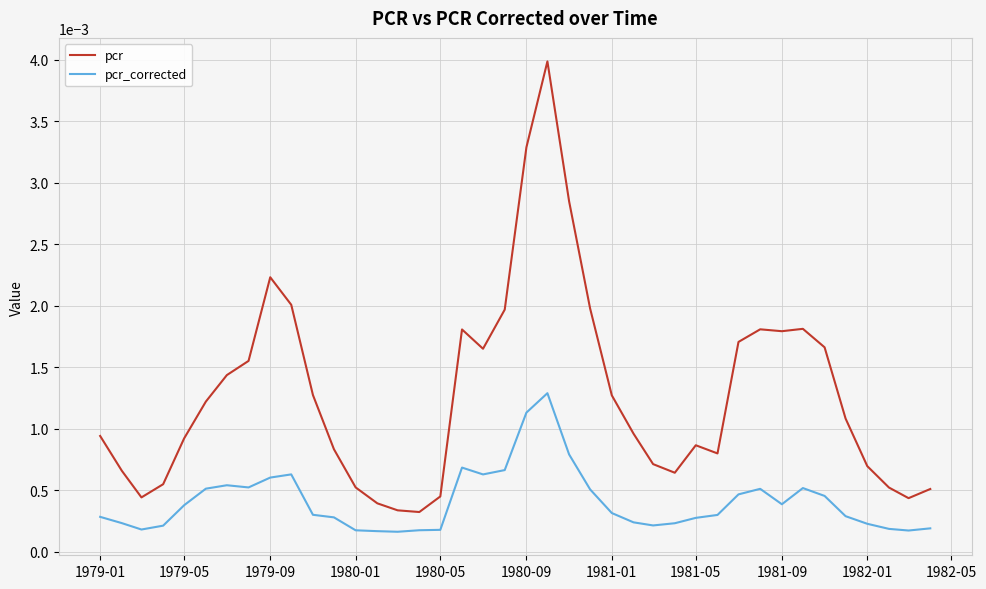

Which series has the largest range (max minus min)?

pcr